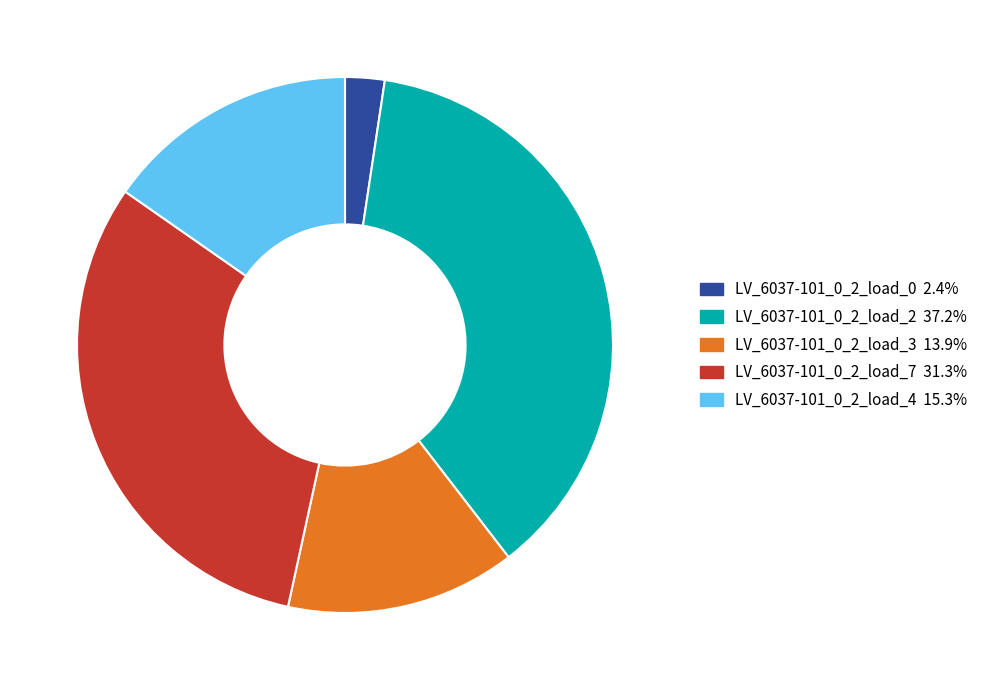

Combined, do LV_6037-101_0_2_load_7 and LV_6037-101_0_2_load_3 account for over 50%?

No